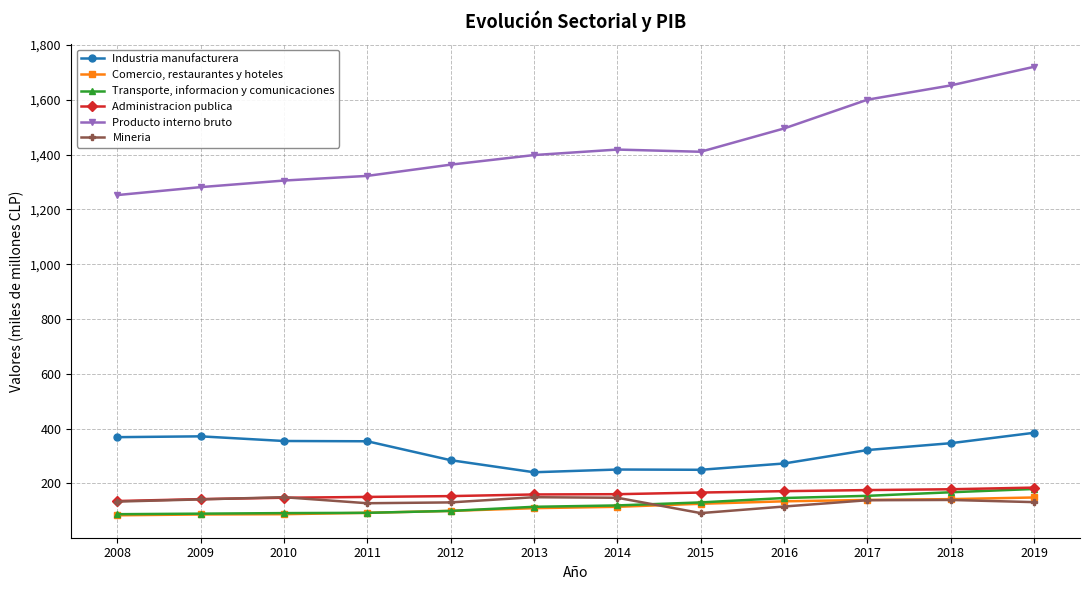

What is the value of the Producto interno bruto point at the 4th from the left?

1322